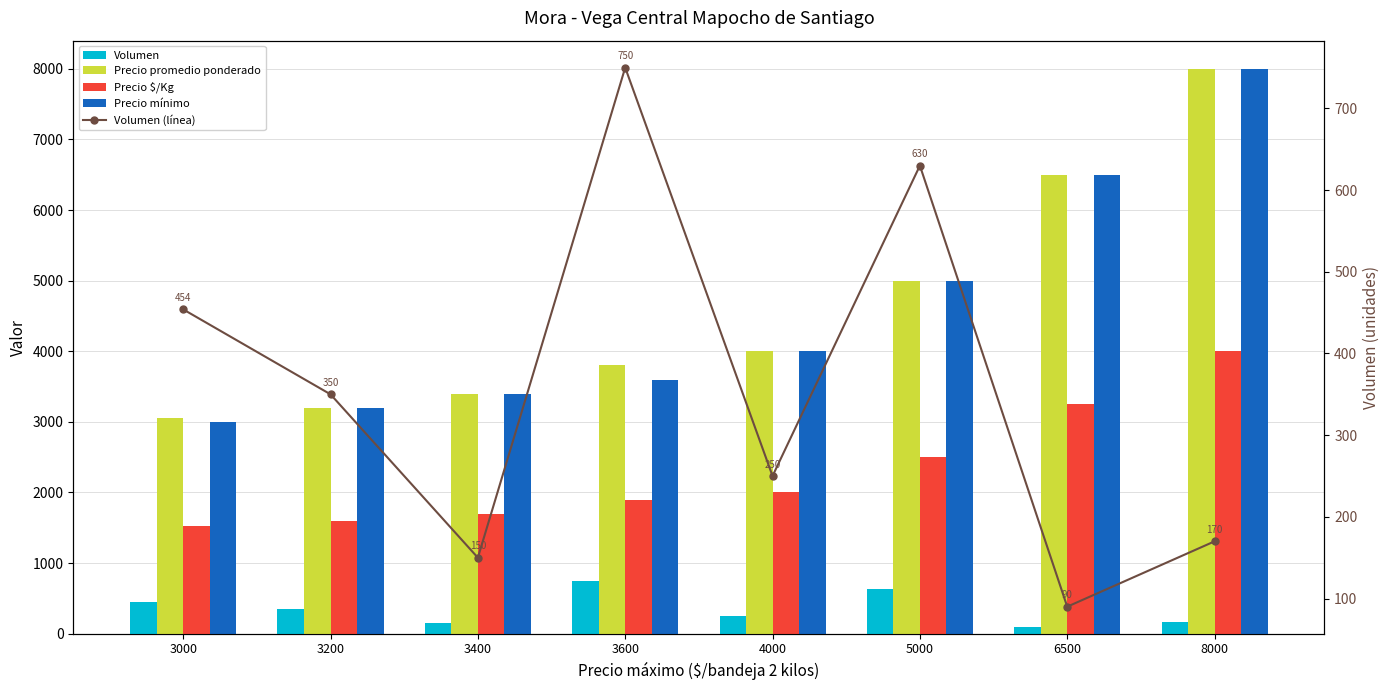

Which series has the largest total across all categories?

Precio promedio ponderado